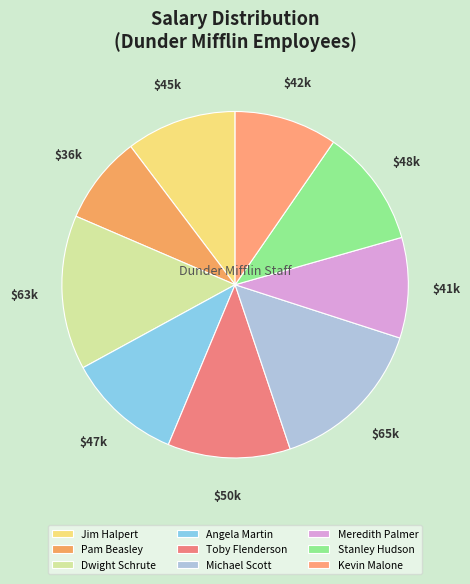

How many slices are in this pie chart?

9